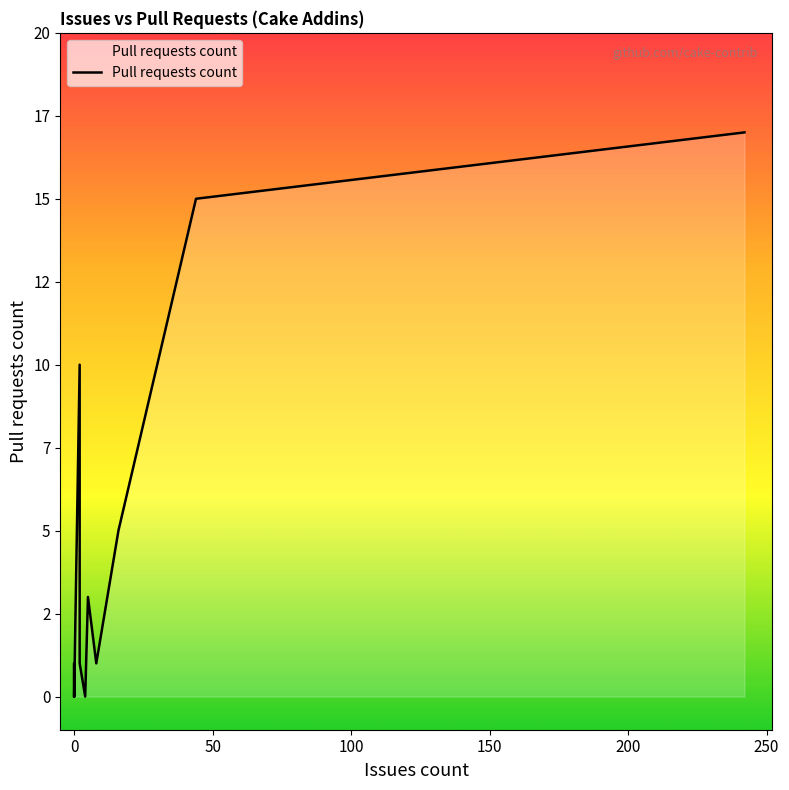

True or false: the data shows 1 at 14.

False